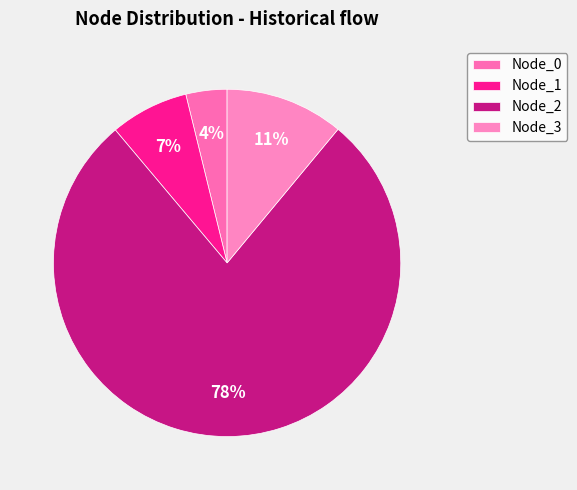

Which category has the biggest portion of the pie?

Node_2